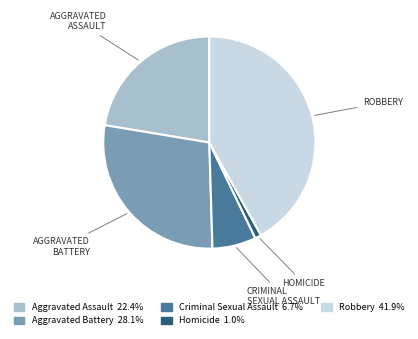

Is there a majority slice in this chart?

No